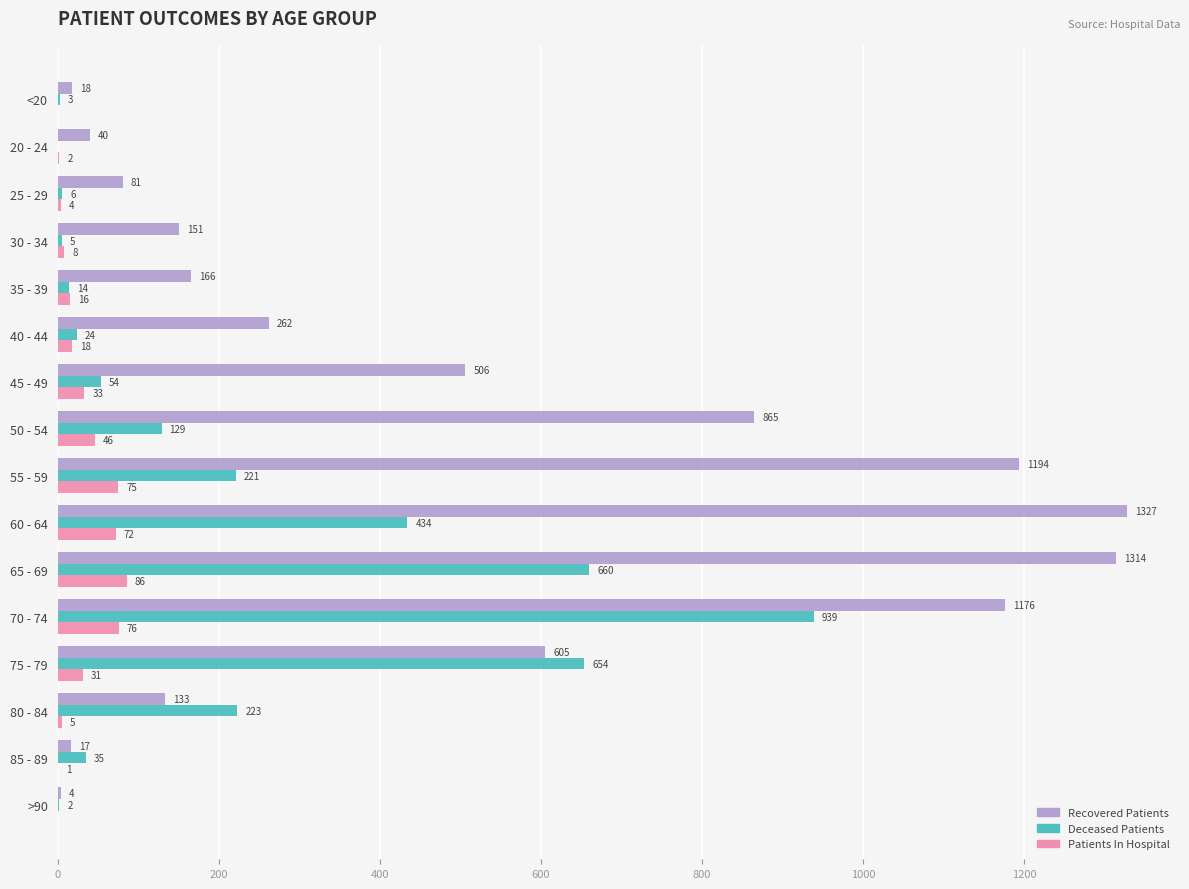

How many categories are shown in the chart?

16